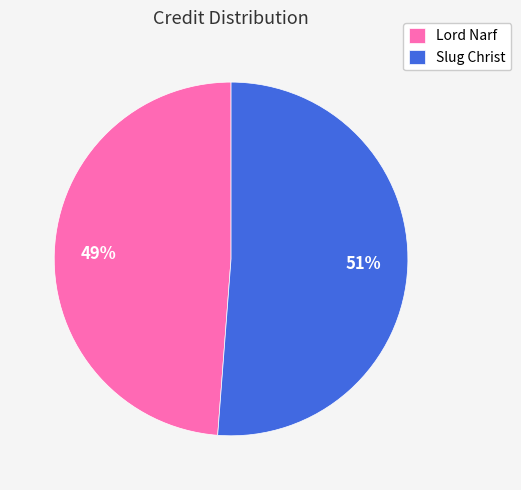

To the nearest percent, what is the combined percentage of Slug Christ and Lord Narf?

100%